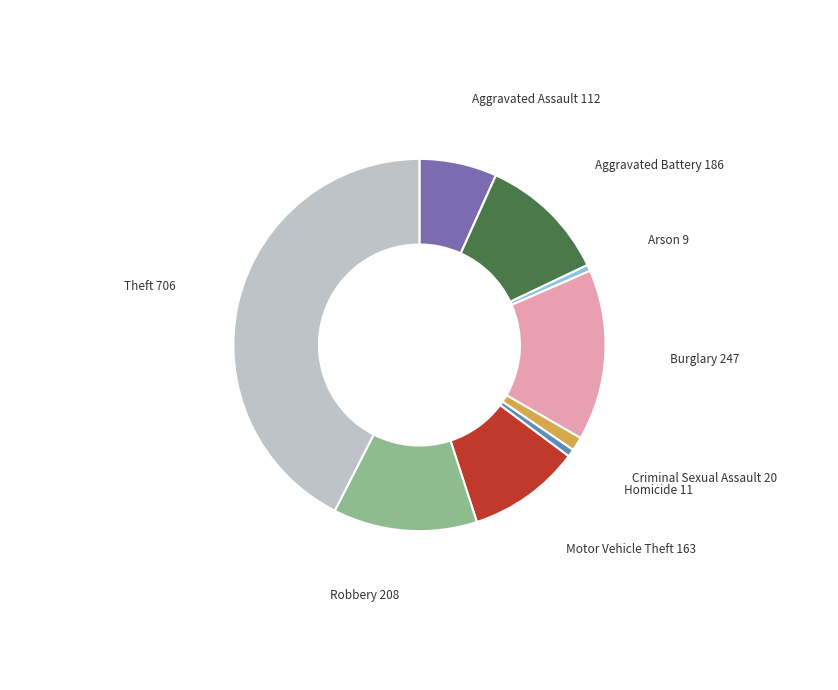

Is there a majority slice in this chart?

No